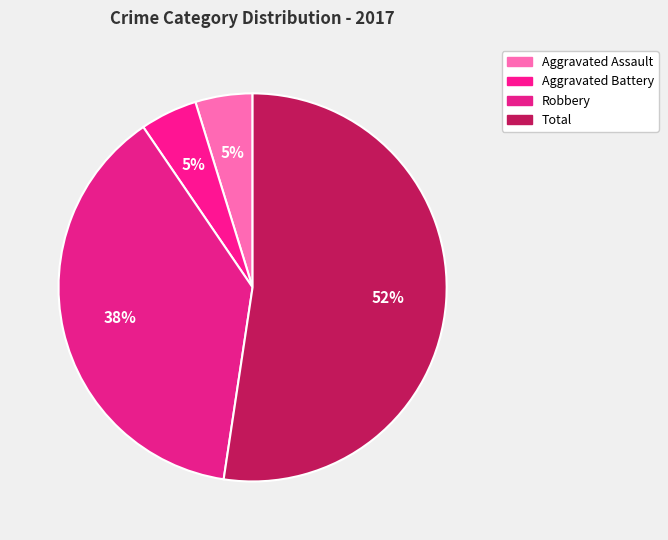

What is the largest slice in the pie chart?

Total